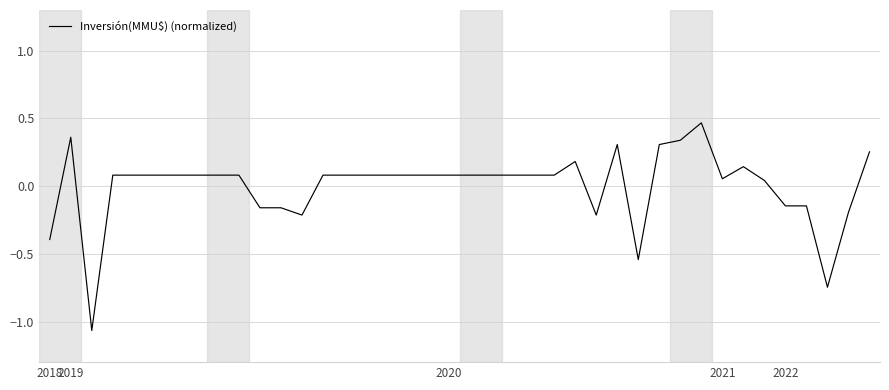

What is the difference between the maximum and second lowest values?

1.2